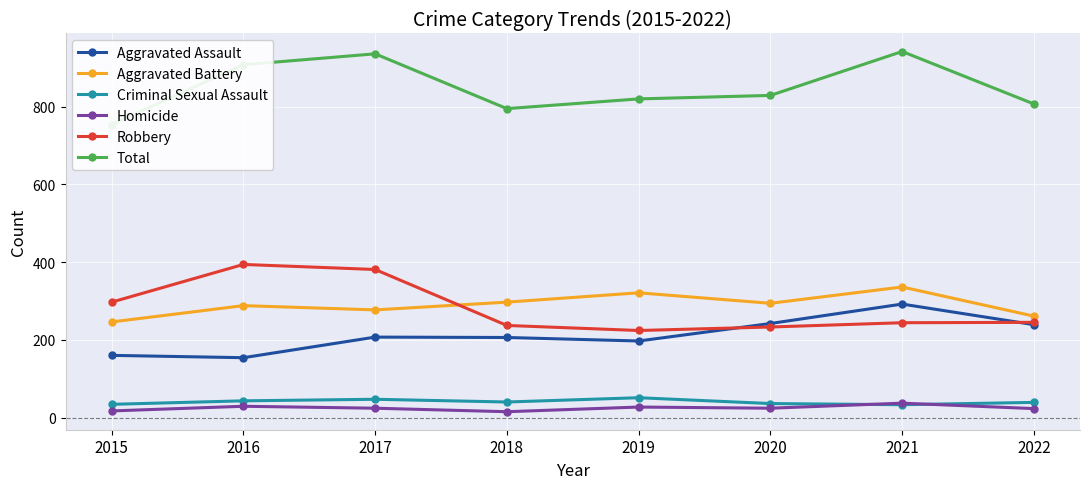

True or false: Aggravated Battery and Aggravated Assault intersect in this chart.

False